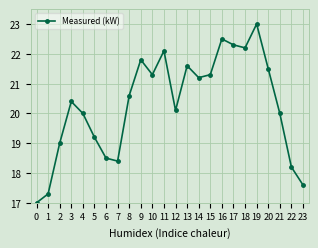

What is the approximate value at 8?

20.6